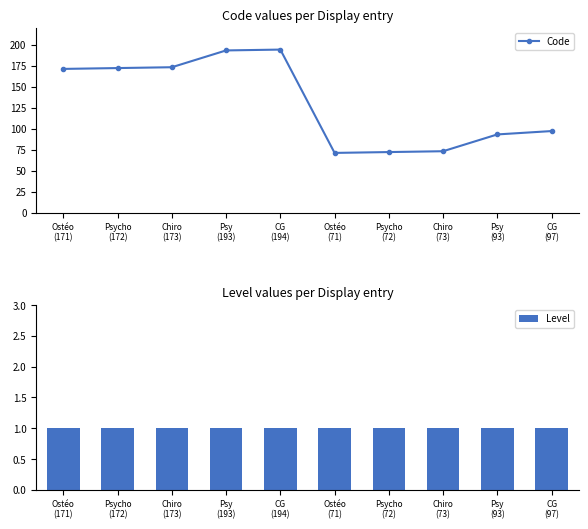

What are all the series names shown in the legend?

Code, Level